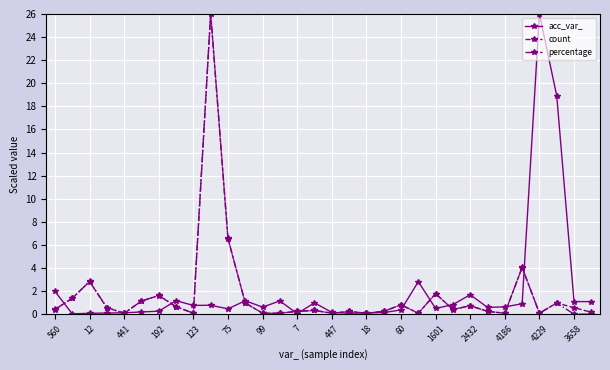

At how many categories does at least one series exceed 11?

3